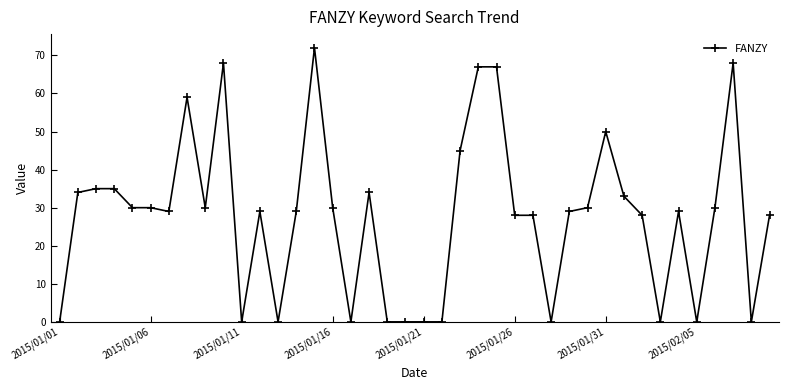

Does the chart display data point markers on the line(s)?

Yes